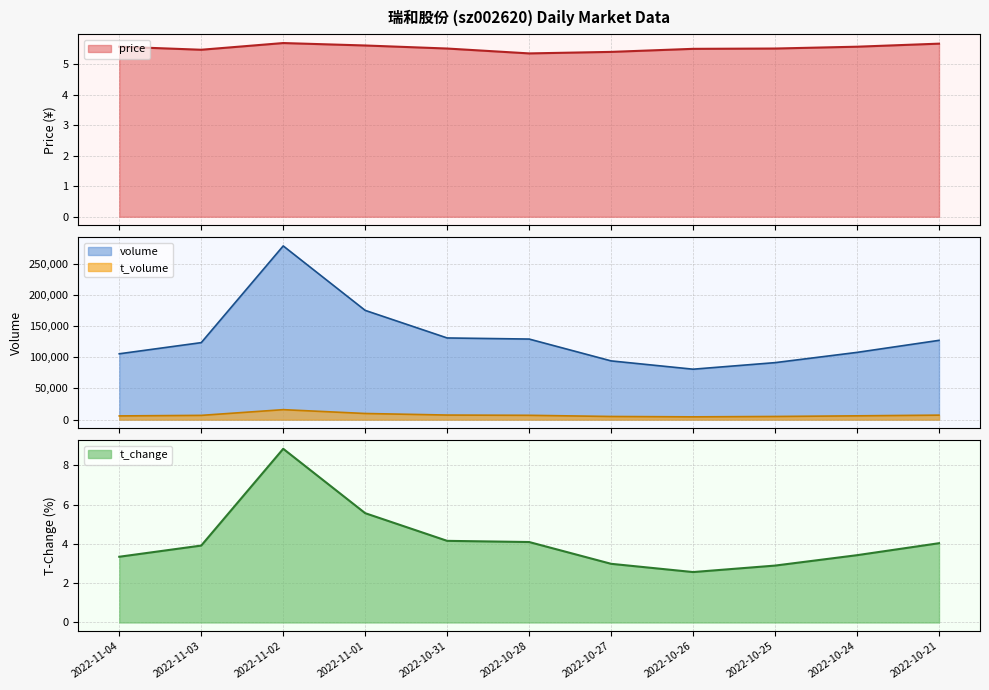

Reading left to right, what are all the values shown in this chart?

price: 2022-10-21=5.7	2022-10-24=5.6	2022-10-25=5.5	2022-10-26=5.5	2022-10-27=5.4	2022-10-28=5.4	2022-10-31=5.5	2022-11-01=5.6	2022-11-02=5.7	2022-11-03=5.5	2022-11-04=5.6
volume: 2022-10-21=127090.0	2022-10-24=107803.0	2022-10-25=91358.0	2022-10-26=80842.0	2022-10-27=94159.0	2022-10-28=129166.0	2022-10-31=130922.0	2022-11-01=175132.0	2022-11-02=278474.0	2022-11-03=123448.0	2022-11-04=105554.0
t_volume: 2022-10-21=7189.0	2022-10-24=6066.0	2022-10-25=5046.0	2022-10-26=4433.0	2022-10-27=5033.0	2022-10-28=6911.0	2022-10-31=7321.0	2022-11-01=9827.0	2022-11-02=15982.0	2022-11-03=6813.0	2022-11-04=5937.0
t_change: 2022-10-21=4.0	2022-10-24=3.4	2022-10-25=2.9	2022-10-26=2.6	2022-10-27=3.0	2022-10-28=4.1	2022-10-31=4.2	2022-11-01=5.6	2022-11-02=8.8	2022-11-03=3.9	2022-11-04=3.4